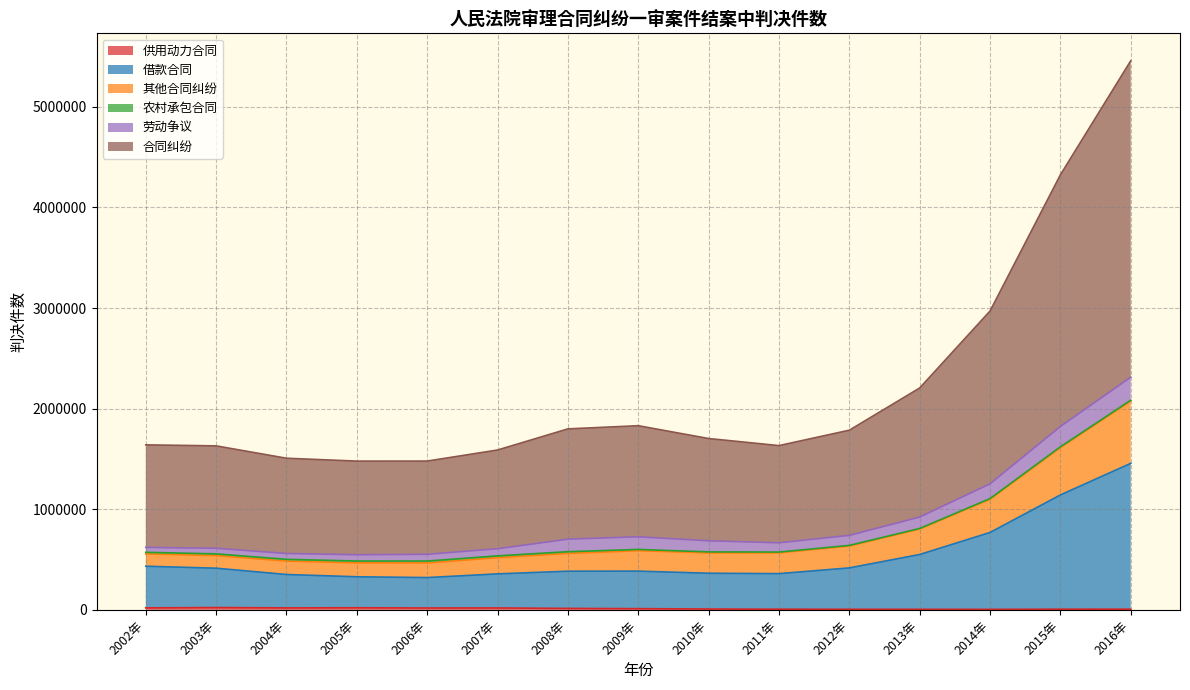

True or false: 合同纠纷 and 供用动力合同 intersect in this chart.

False